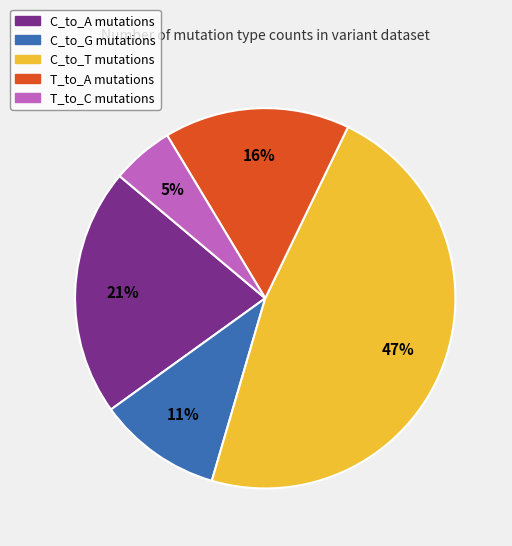

Do C_to_G and C_to_T together represent more than half of the pie?

Yes